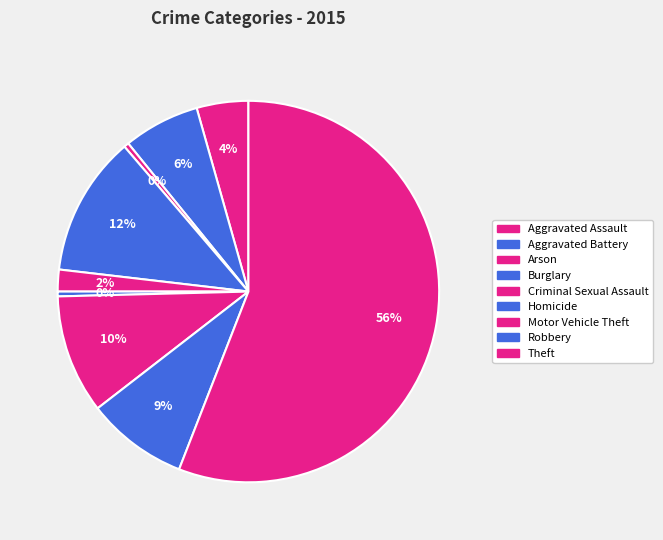

How many segments does this pie chart have?

9